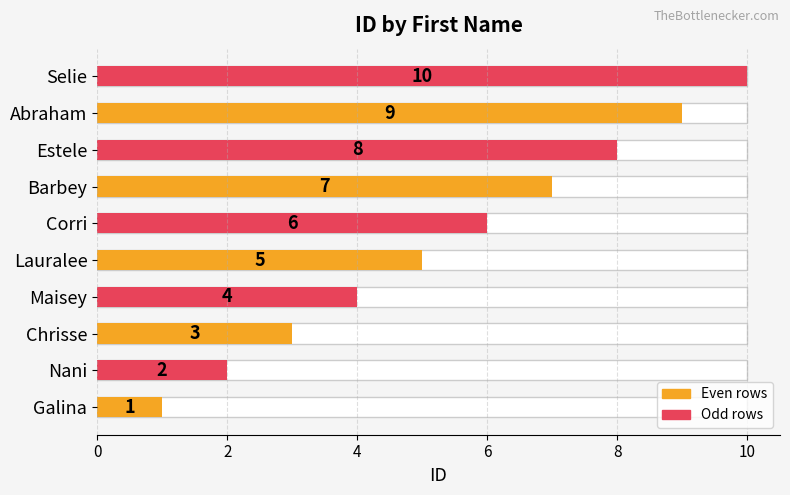

Count the number of values greater than 6.

4